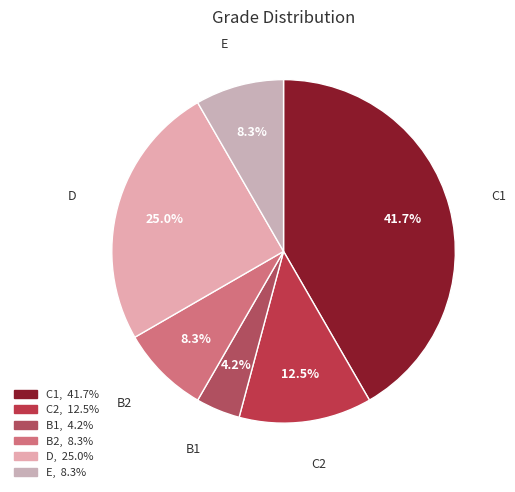

What is the smallest slice in the pie chart?

B1